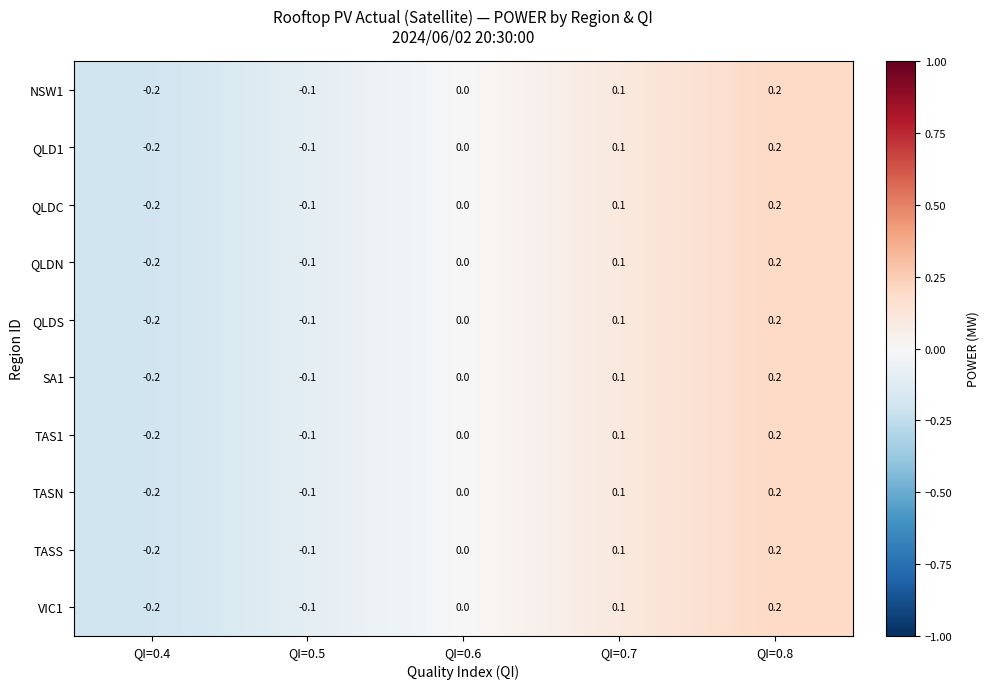

The value of NSW1 at QI=0.6 is 0.0. True or false?

True